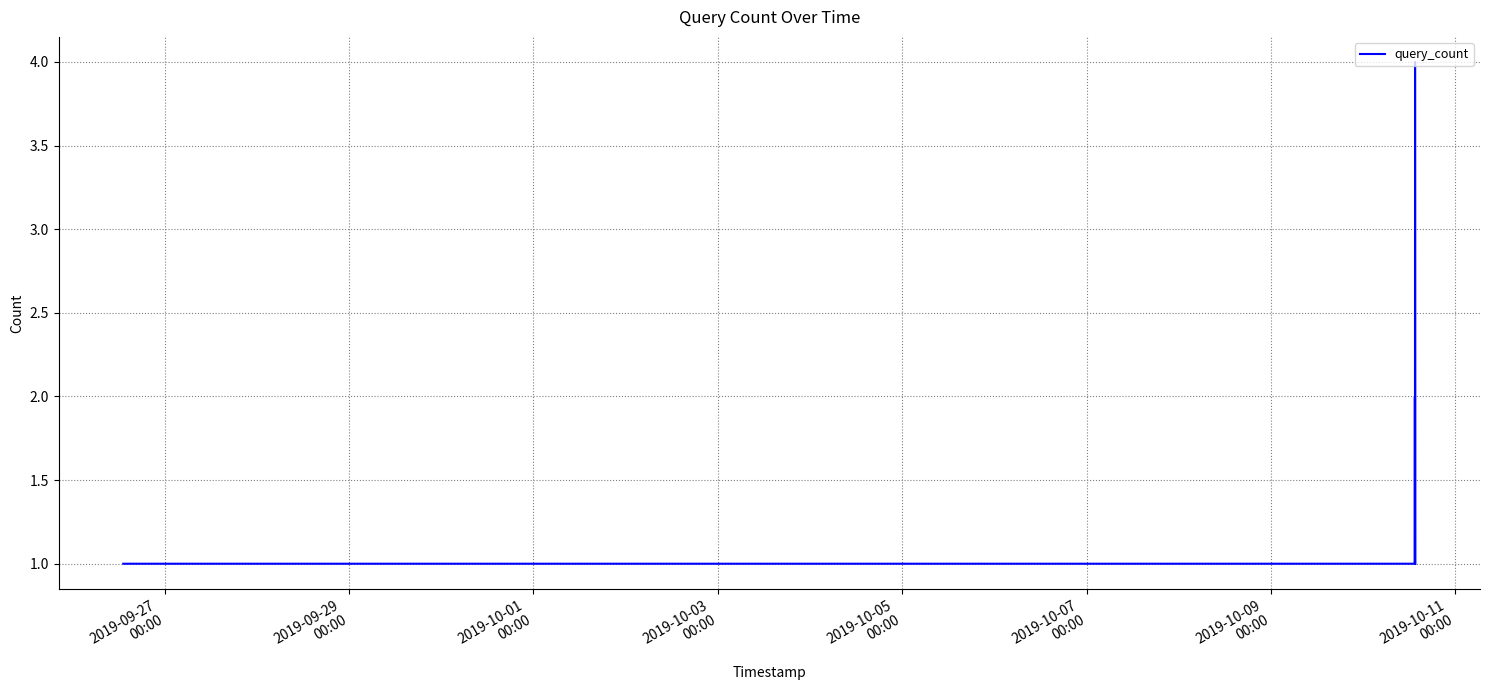

What is the sum of all values?

10